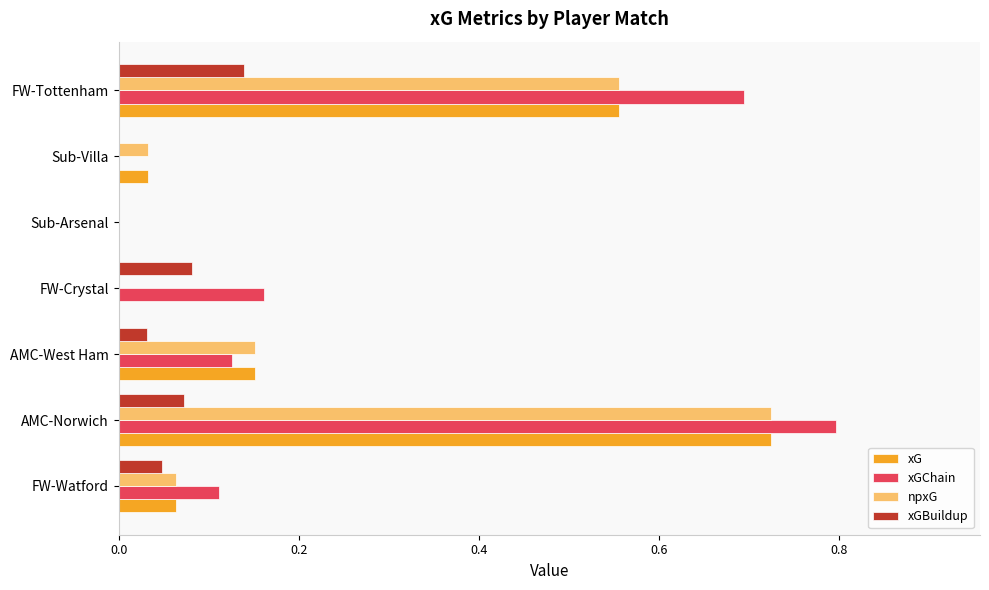

What is the sum of all xGChain values?

1.9